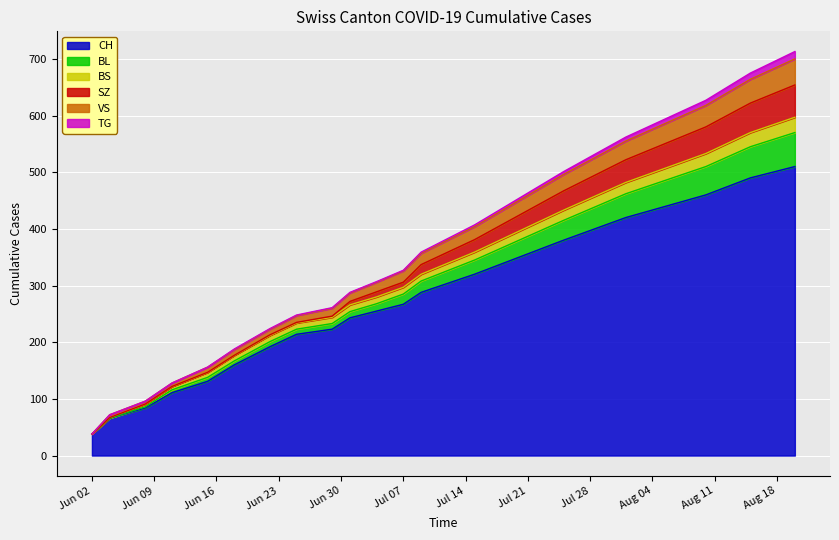

What is the value of the VS point at the 7th from the left?

223